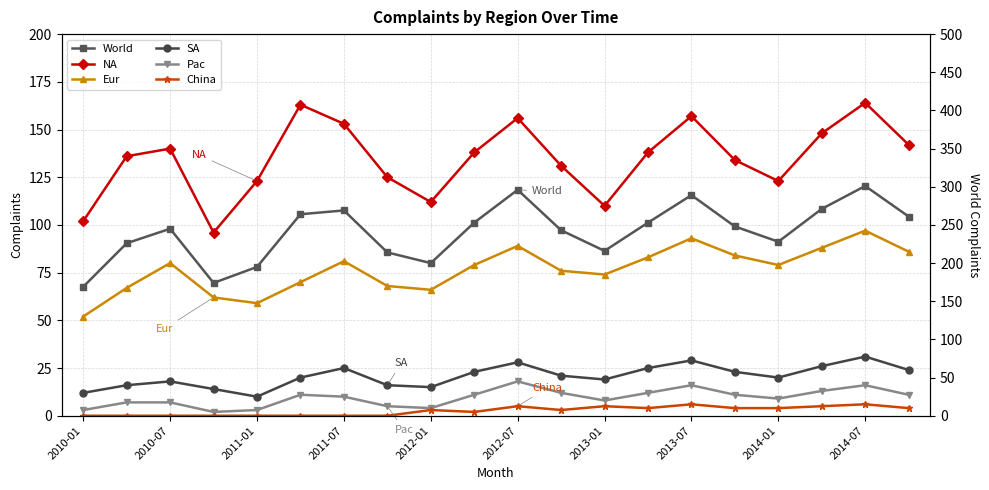

How many lines are shown in the chart?

6